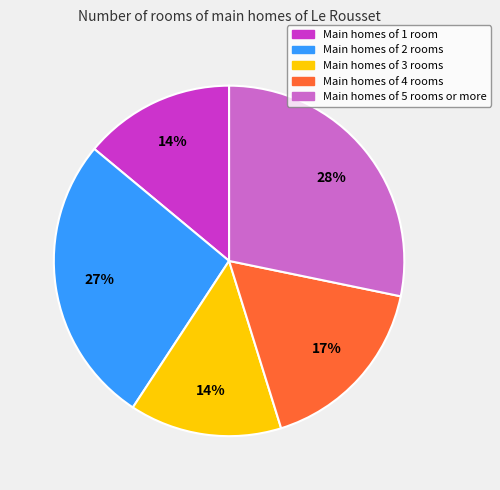

Is it true that Main homes of 4 rooms is 29% of the pie?

False